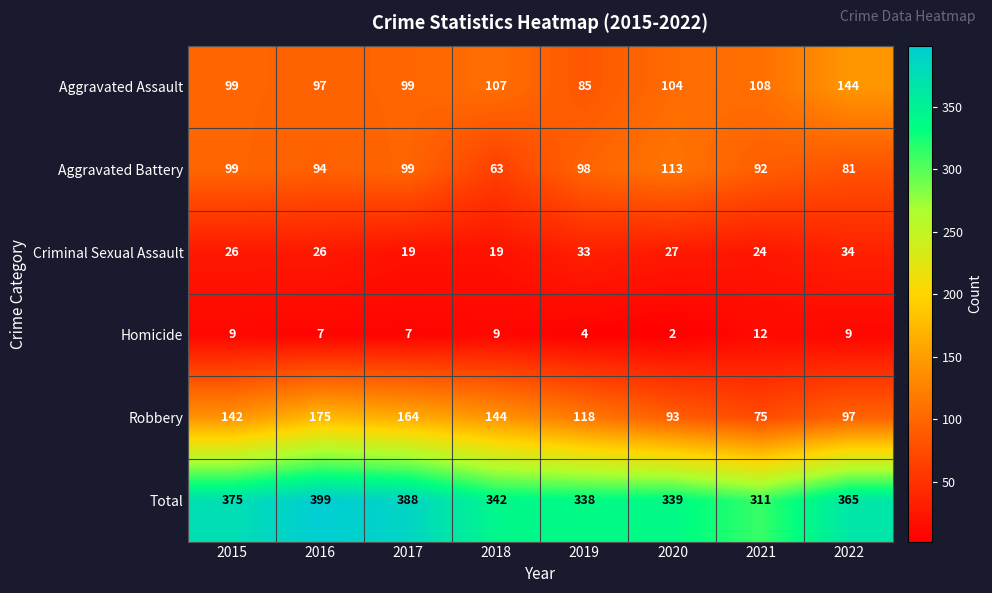

Is it true that Total equals 81 at 2020?

False